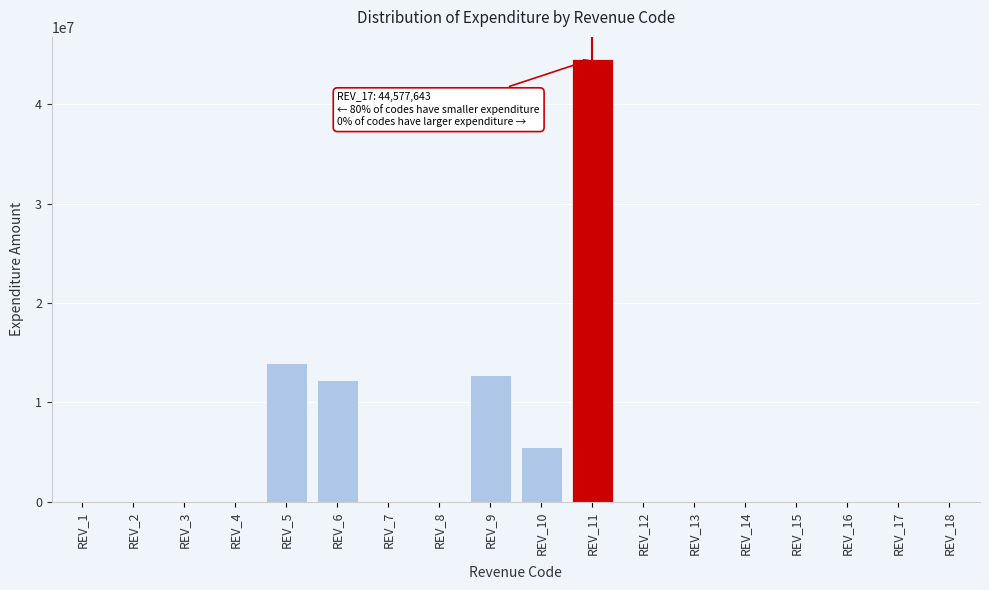

Reading left to right, transcribe all the data shown in this chart.

REV_1=0	REV_2=0	REV_3=0	REV_4=0	REV_5=14005955	REV_6=12232045	REV_7=0	REV_8=0	REV_9=12794500	REV_10=5545143	REV_11=44577643	REV_12=0	REV_13=0	REV_14=0	REV_15=0	REV_16=0	REV_17=0	REV_18=0